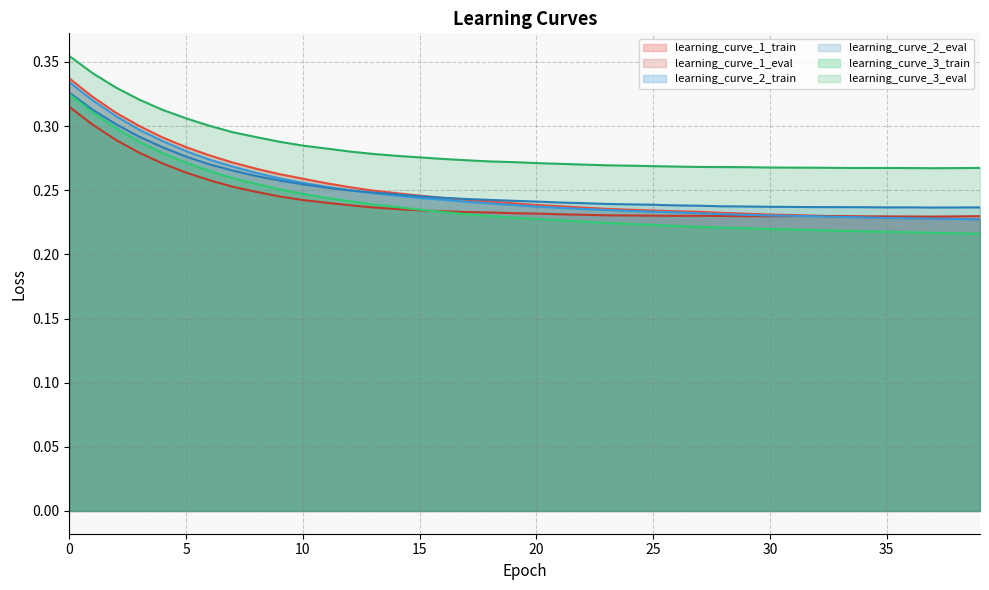

Reading right to left, list all the values displayed in this chart.

learning_curve_1_train: 39=0.2	38=0.2	37=0.2	36=0.2	35=0.2	34=0.2	33=0.2	32=0.2	31=0.2	30=0.2	29=0.2	28=0.2	27=0.2	26=0.2	25=0.2	24=0.2	23=0.2	22=0.2	21=0.2	20=0.2	19=0.2	18=0.2	17=0.2	16=0.2	15=0.2	14=0.2	13=0.2	12=0.3	11=0.3	10=0.3	9=0.3	8=0.3	7=0.3	6=0.3	5=0.3	4=0.3	3=0.3	2=0.3	1=0.3	0=0.3
learning_curve_1_eval: 39=0.2	38=0.2	37=0.2	36=0.2	35=0.2	34=0.2	33=0.2	32=0.2	31=0.2	30=0.2	29=0.2	28=0.2	27=0.2	26=0.2	25=0.2	24=0.2	23=0.2	22=0.2	21=0.2	20=0.2	19=0.2	18=0.2	17=0.2	16=0.2	15=0.2	14=0.2	13=0.2	12=0.2	11=0.2	10=0.2	9=0.2	8=0.2	7=0.3	6=0.3	5=0.3	4=0.3	3=0.3	2=0.3	1=0.3	0=0.3
learning_curve_2_train: 39=0.2	38=0.2	37=0.2	36=0.2	35=0.2	34=0.2	33=0.2	32=0.2	31=0.2	30=0.2	29=0.2	28=0.2	27=0.2	26=0.2	25=0.2	24=0.2	23=0.2	22=0.2	21=0.2	20=0.2	19=0.2	18=0.2	17=0.2	16=0.2	15=0.2	14=0.2	13=0.2	12=0.3	11=0.3	10=0.3	9=0.3	8=0.3	7=0.3	6=0.3	5=0.3	4=0.3	3=0.3	2=0.3	1=0.3	0=0.3
learning_curve_2_eval: 39=0.2	38=0.2	37=0.2	36=0.2	35=0.2	34=0.2	33=0.2	32=0.2	31=0.2	30=0.2	29=0.2	28=0.2	27=0.2	26=0.2	25=0.2	24=0.2	23=0.2	22=0.2	21=0.2	20=0.2	19=0.2	18=0.2	17=0.2	16=0.2	15=0.2	14=0.2	13=0.2	12=0.2	11=0.3	10=0.3	9=0.3	8=0.3	7=0.3	6=0.3	5=0.3	4=0.3	3=0.3	2=0.3	1=0.3	0=0.3
learning_curve_3_train: 39=0.2	38=0.2	37=0.2	36=0.2	35=0.2	34=0.2	33=0.2	32=0.2	31=0.2	30=0.2	29=0.2	28=0.2	27=0.2	26=0.2	25=0.2	24=0.2	23=0.2	22=0.2	21=0.2	20=0.2	19=0.2	18=0.2	17=0.2	16=0.2	15=0.2	14=0.2	13=0.2	12=0.2	11=0.2	10=0.2	9=0.3	8=0.3	7=0.3	6=0.3	5=0.3	4=0.3	3=0.3	2=0.3	1=0.3	0=0.3
learning_curve_3_eval: 39=0.3	38=0.3	37=0.3	36=0.3	35=0.3	34=0.3	33=0.3	32=0.3	31=0.3	30=0.3	29=0.3	28=0.3	27=0.3	26=0.3	25=0.3	24=0.3	23=0.3	22=0.3	21=0.3	20=0.3	19=0.3	18=0.3	17=0.3	16=0.3	15=0.3	14=0.3	13=0.3	12=0.3	11=0.3	10=0.3	9=0.3	8=0.3	7=0.3	6=0.3	5=0.3	4=0.3	3=0.3	2=0.3	1=0.3	0=0.4